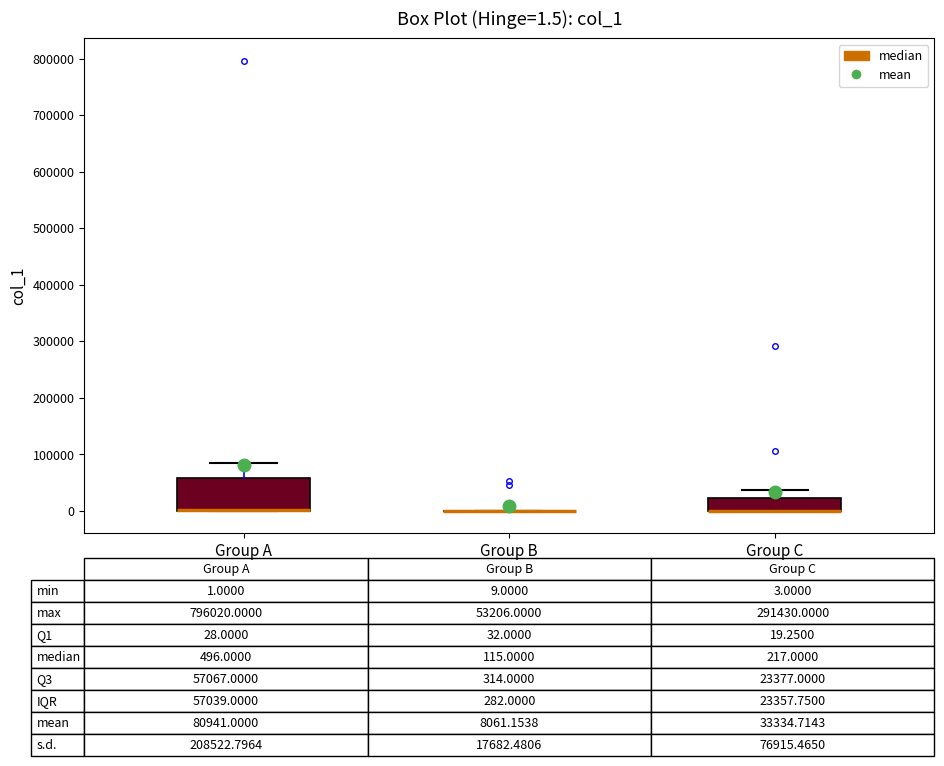

Which box is the tallest, from its lower edge to its upper edge?

Group A